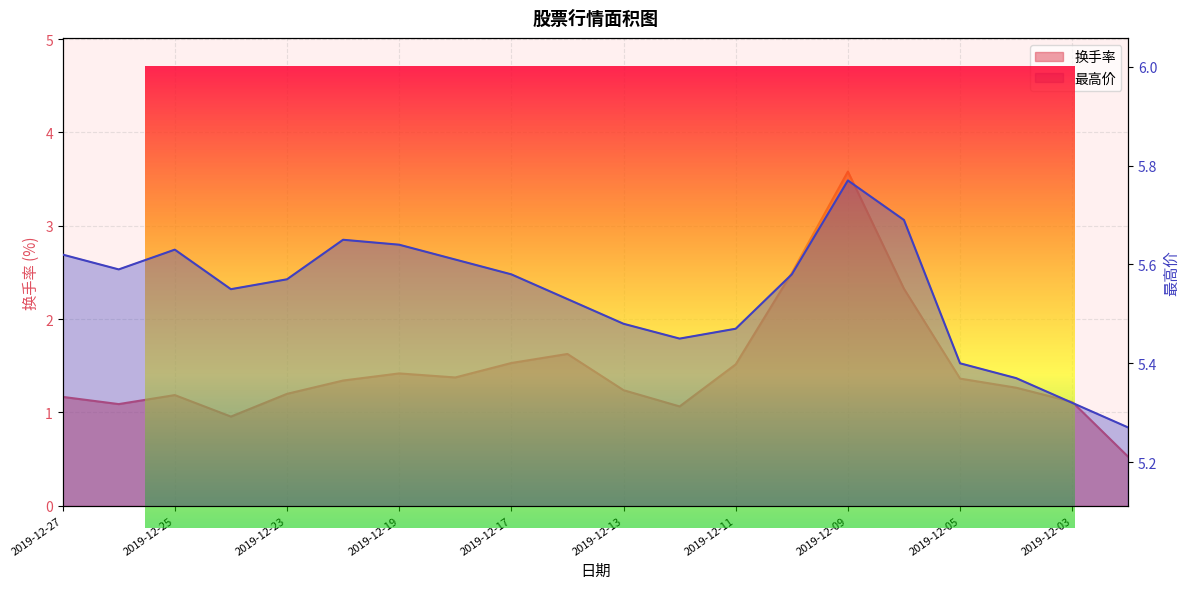

Reading left to right, what are all the values shown in this chart?

换手率: 1.2	1.1	1.2	1.0	1.2	1.3	1.4	1.4	1.5	1.6	1.2	1.1	1.5	2.5	3.6	2.3	1.4	1.3	1.1	0.5
最高价: 5.6	5.6	5.6	5.5	5.6	5.7	5.6	5.6	5.6	5.5	5.5	5.5	5.5	5.6	5.8	5.7	5.4	5.4	5.3	5.3